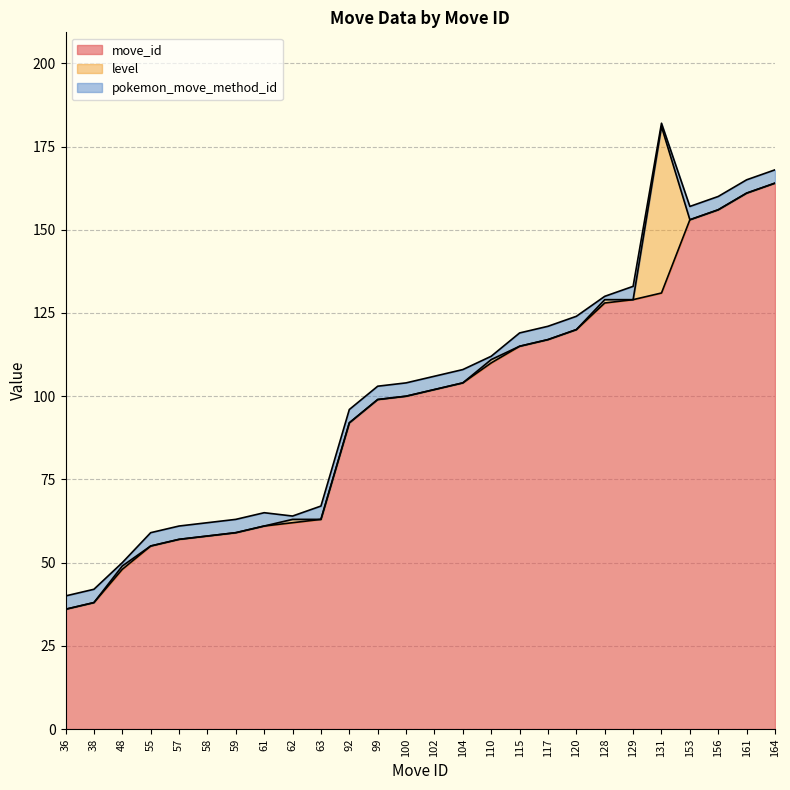

What is the difference between the maximum and second lowest values in the pokemon_move_method_id series?

3